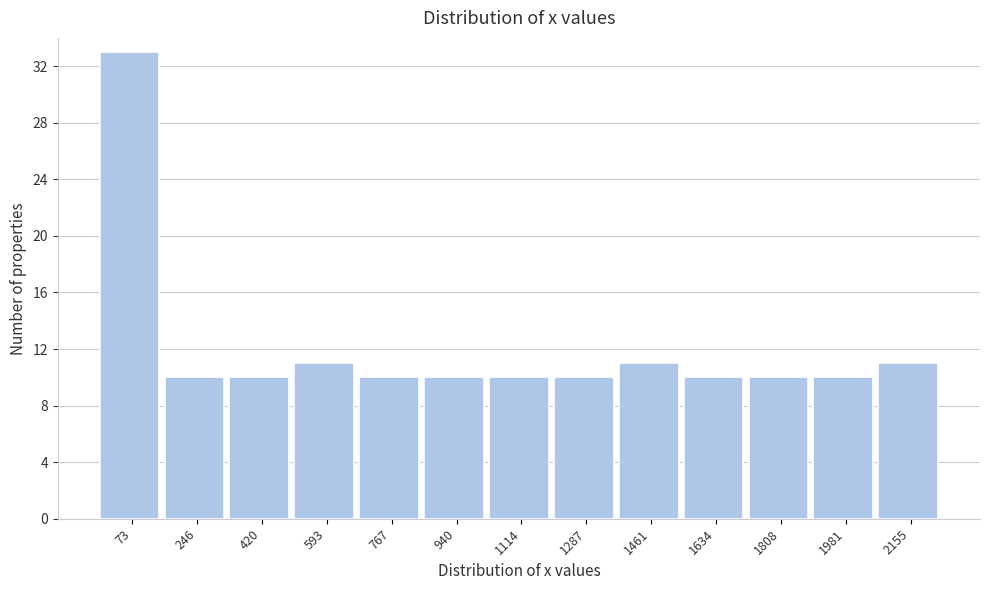

Reading left to right, list every bar in this chart as the range it spans on the x-axis followed by its height. Neither the bar edges nor the heights are printed on the chart, so give them approximately, as read against the axes.

-20 to 160: 33
160 to 340: 10
340 to 500: 10
500 to 680: 11
680 to 860: 10
860 to 1020: 10
1020 to 1200: 10
1200 to 1380: 10
1380 to 1540: 11
1540 to 1720: 10
1720 to 1900: 10
1900 to 2060: 10
2060 to 2240: 11